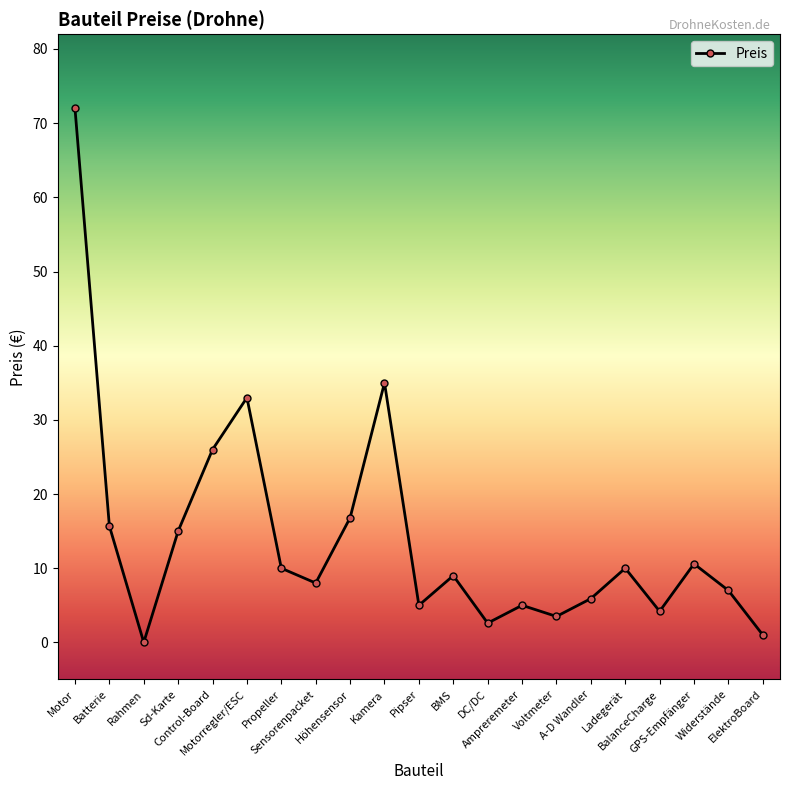

True or false: there are more than 1 points higher than both neighbors.

True